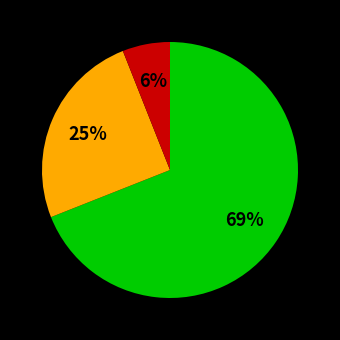

Count the number of slices in the pie.

3